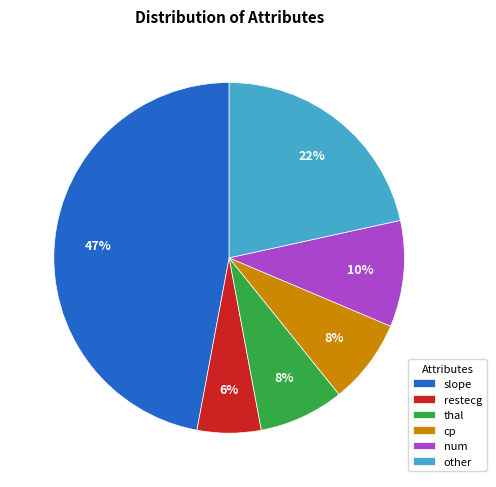

Which category has the biggest portion of the pie?

slope